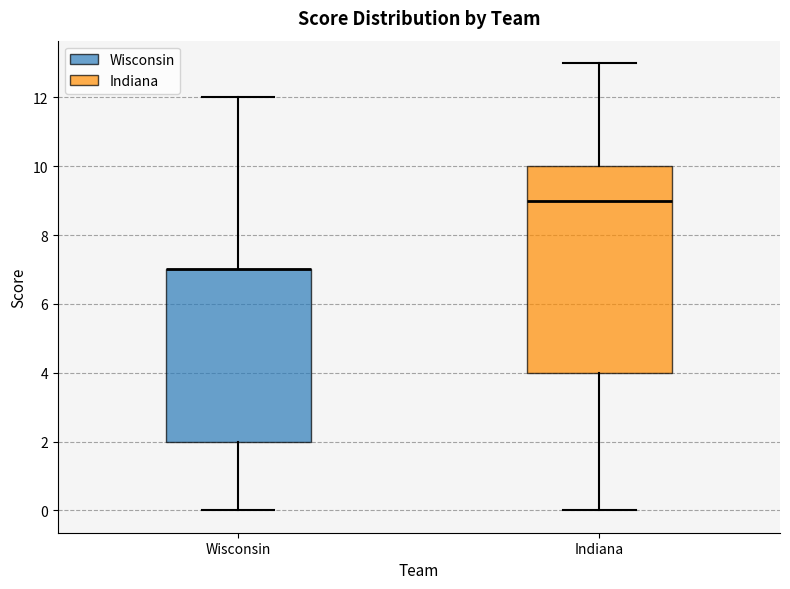

Comparing the boxes themselves (not the whiskers), which one is the tallest?

Indiana